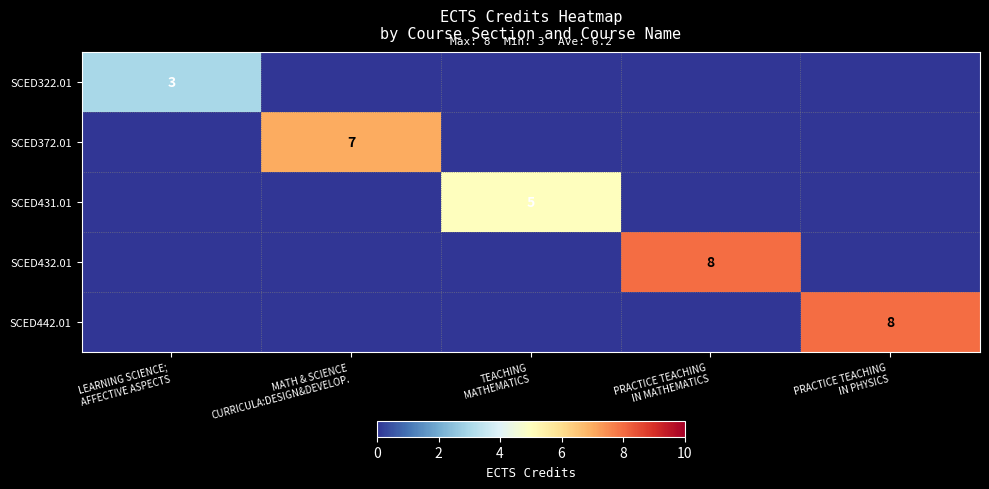

What is the maximum value for SCED322.01?

3